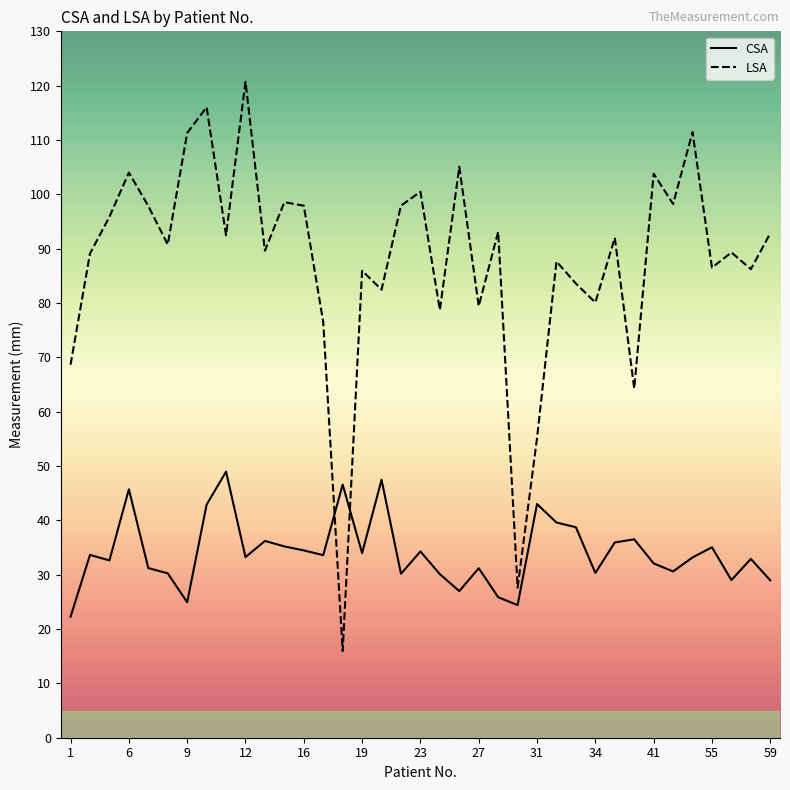

Which series has the largest total across all categories?

LSA